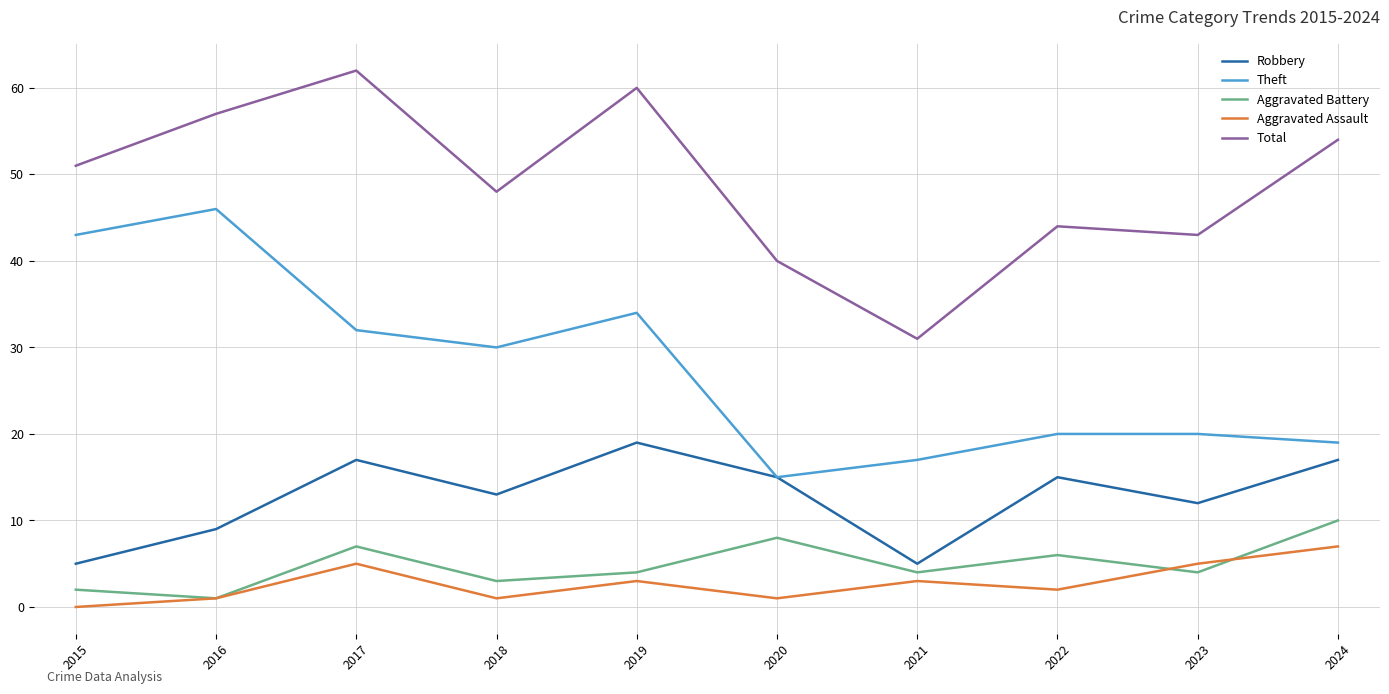

What is the maximum value for Aggravated Assault?

7